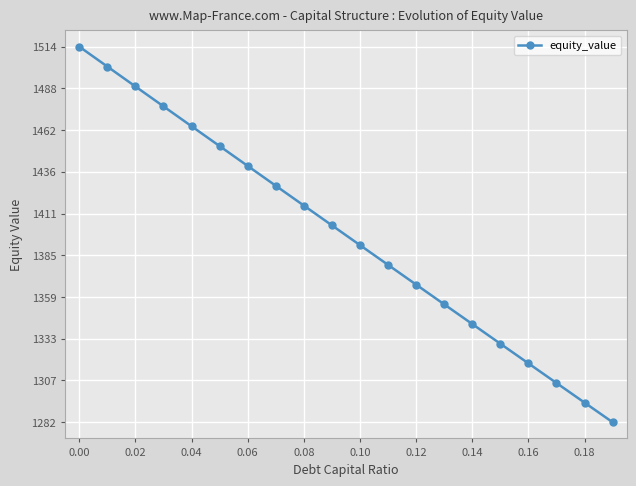

True or false: there are more than 0 points higher than both neighbors.

False